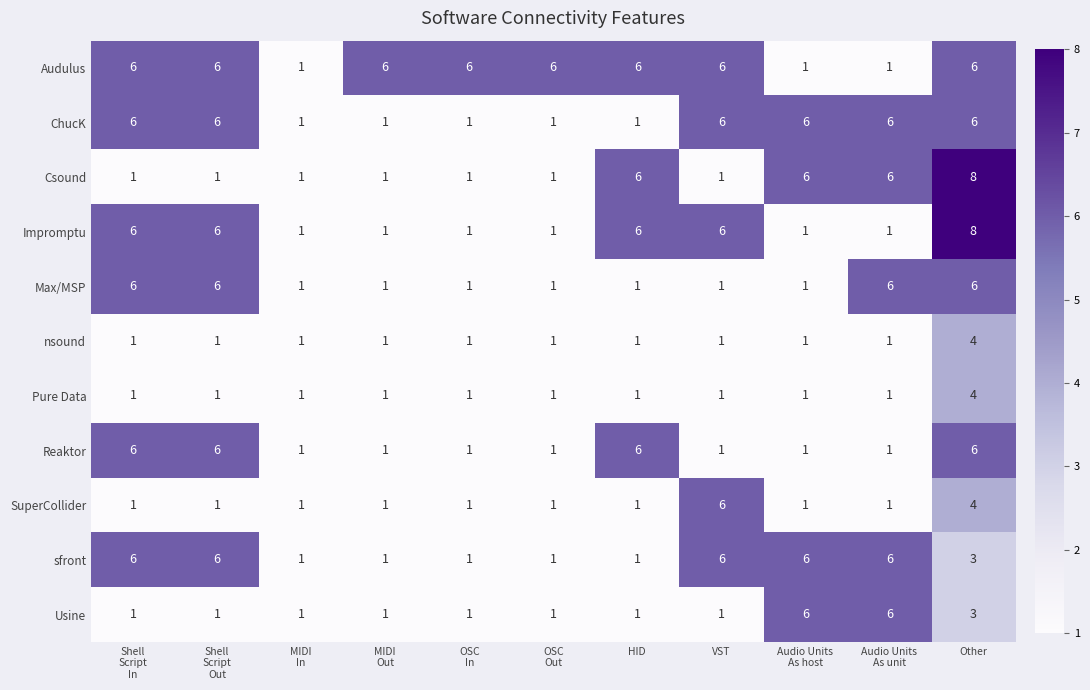

Count the SuperCollider values in the range 1 to 2.

9